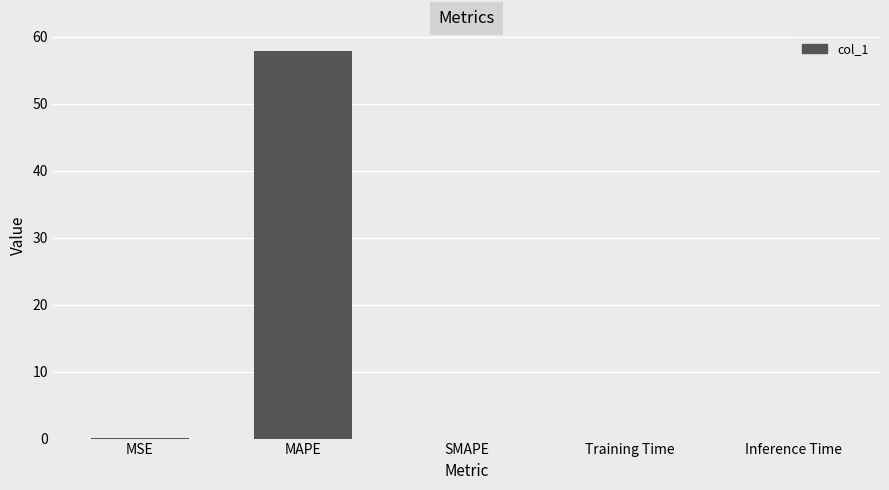

The chart shows a value of 0.0 at Inference Time. True or false?

True